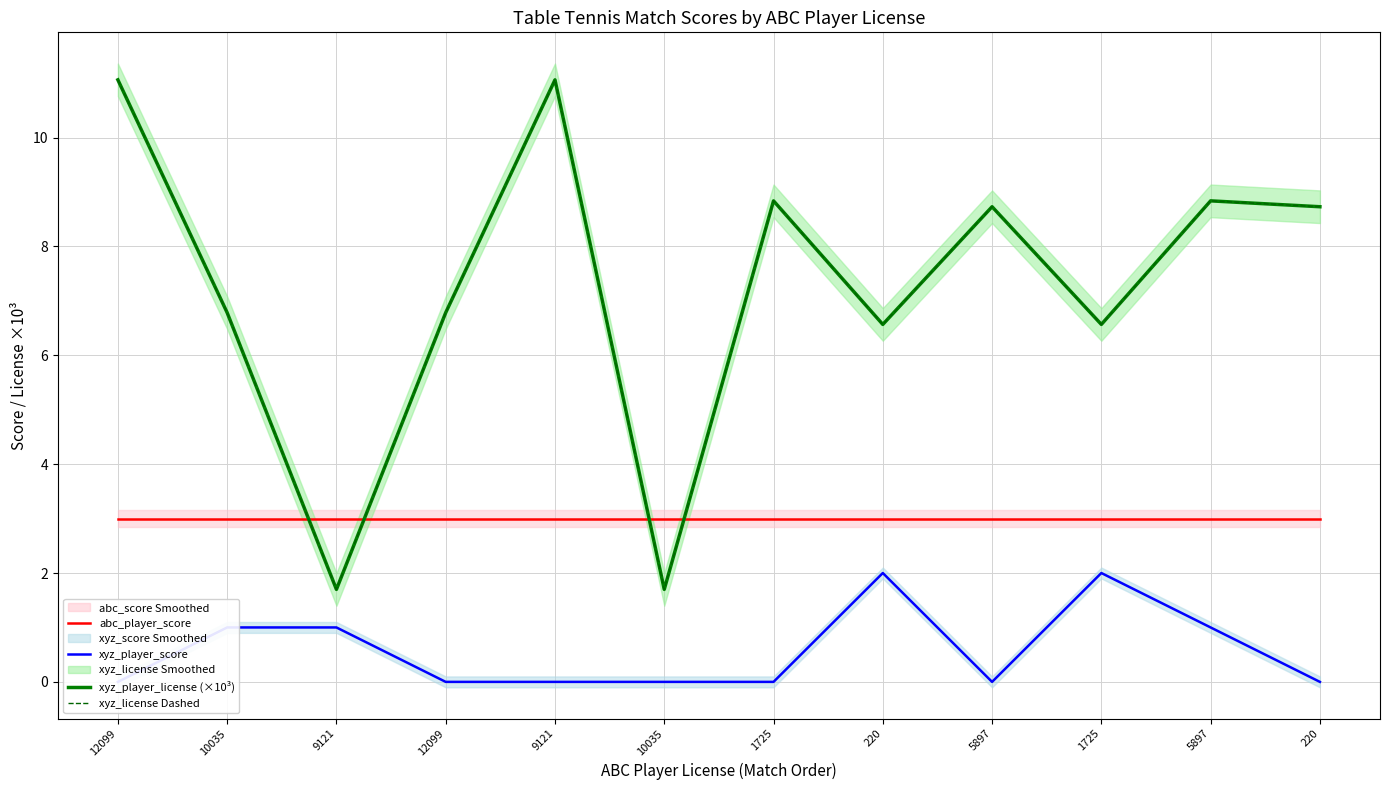

Rank the categories by xyz_player_score value from highest to lowest.

220, 1725, 10035, 9121, 5897, 12099, 12099, 9121, 10035, 1725, 5897, 220